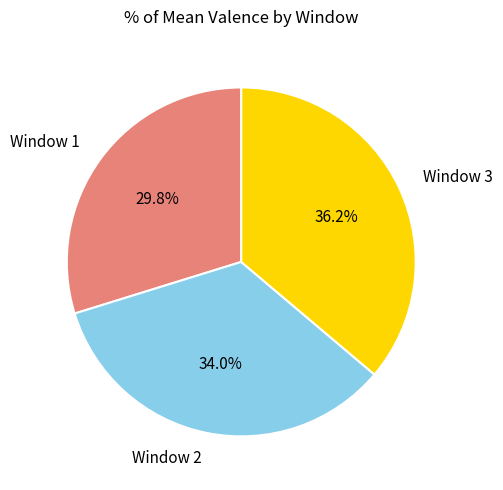

To the nearest percent, what is the combined percentage of Window 2 and Window 1?

64%